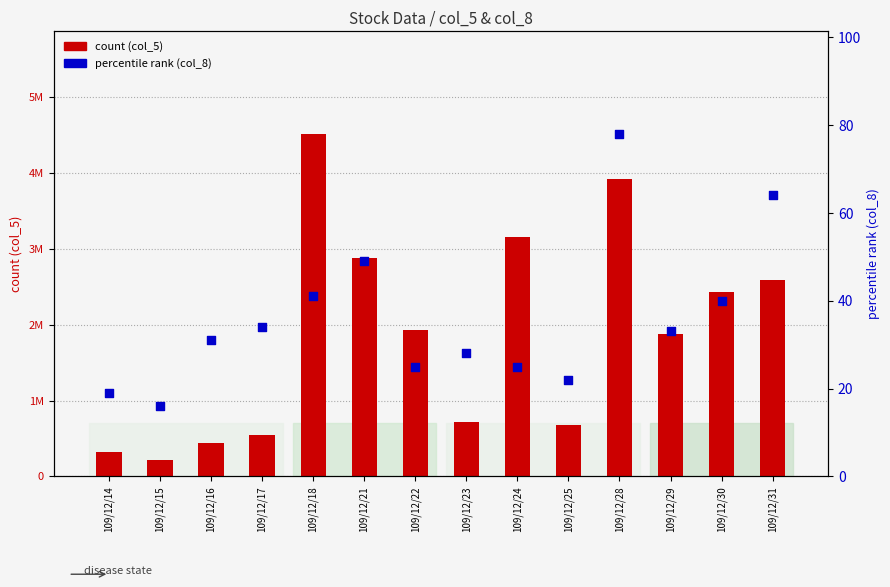

Is the value of percentile rank (col_8) at 109/12/21 greater than the value of count (col_5) at 109/12/15?

No